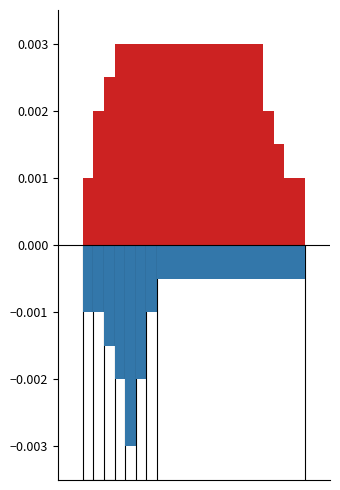

Is it true that Negative equals -0.0 at LAR?

True